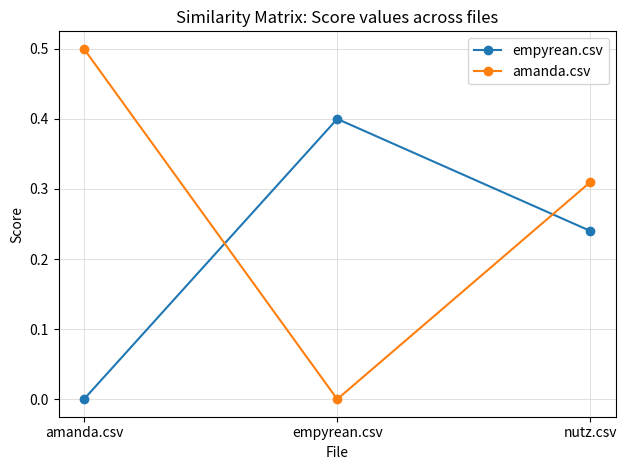

What is the sum of the empyrean.csv values at empyrean.csv and amanda.csv?

0.4